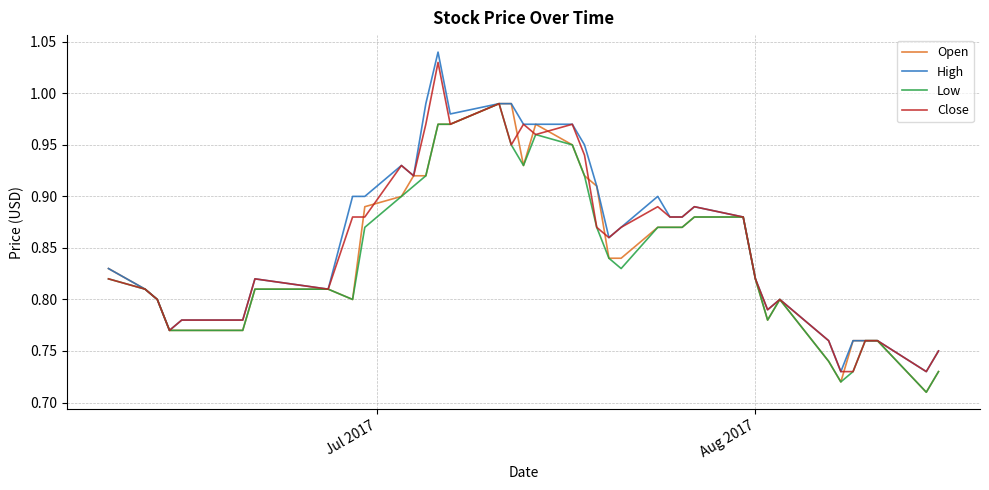

What are all the series names shown in the legend?

Open, High, Low, Close